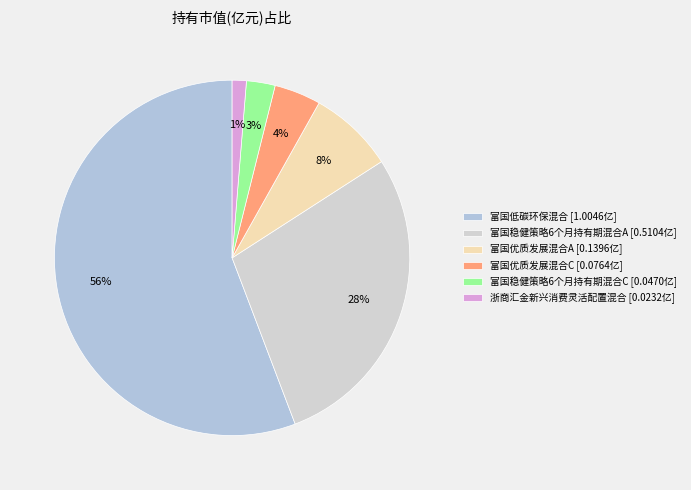

To the nearest percent, what percentage of the pie is 浙商汇金新兴消费灵活配置混合?

1%